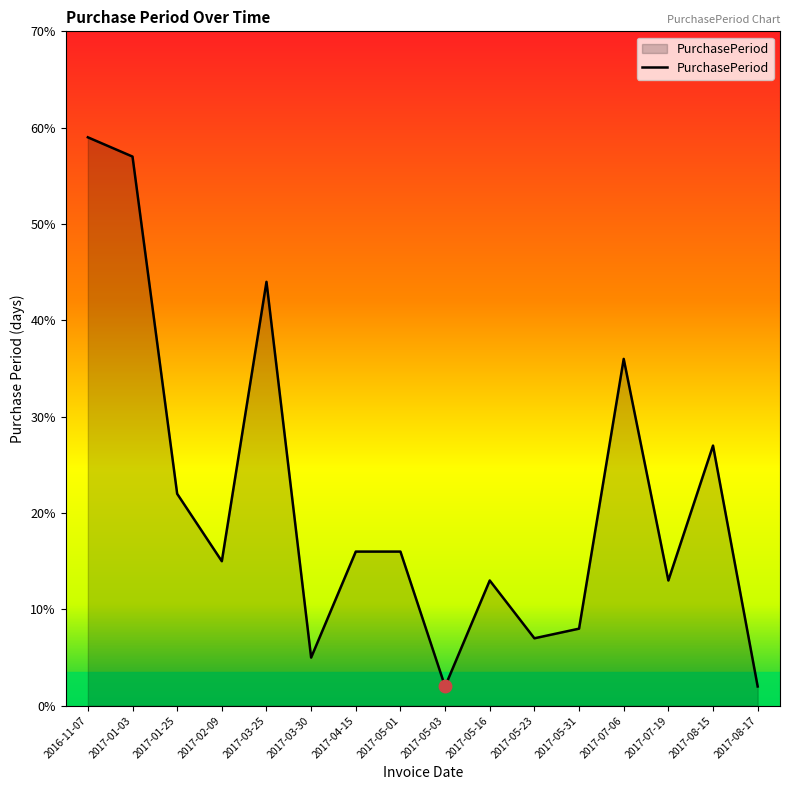

How many lines are shown in the chart?

1